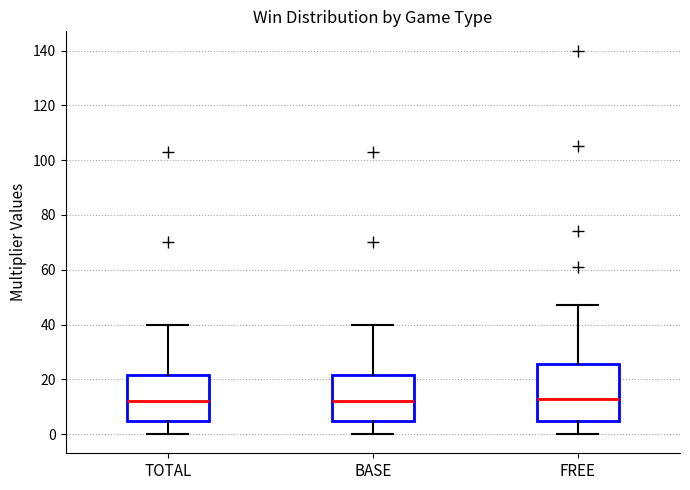

Reading left to right, read every box against the y-axis: the position of its median line, the range the box covers, and the ends of its whiskers. The values are not printed on the chart, so give them approximately, as read against the axis.

TOTAL: median 12, box 4 to 22, whiskers 0 to 40
BASE: median 12, box 4 to 22, whiskers 0 to 40
FREE: median 12, box 4 to 26, whiskers 0 to 48